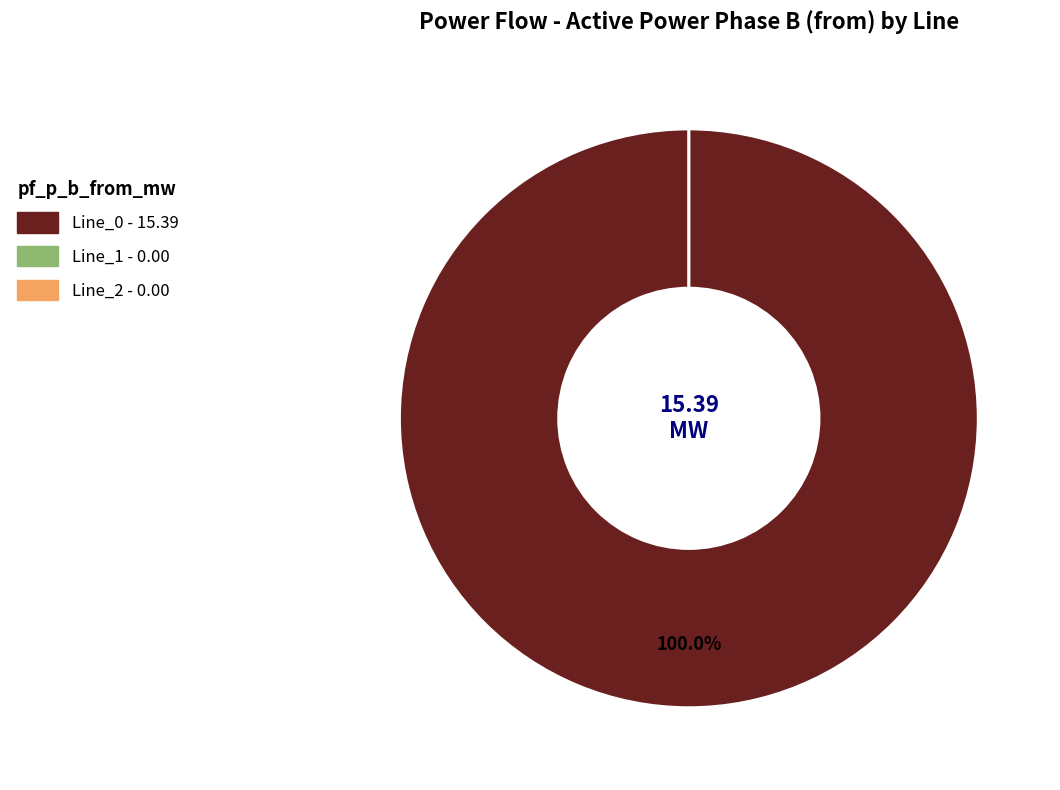

Which category has the smallest portion of the pie?

Line_1